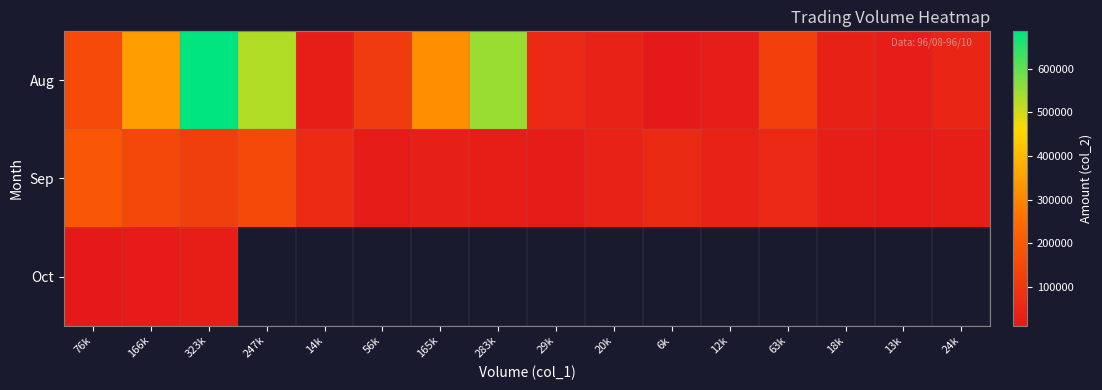

What is the smallest value displayed?

11610.0